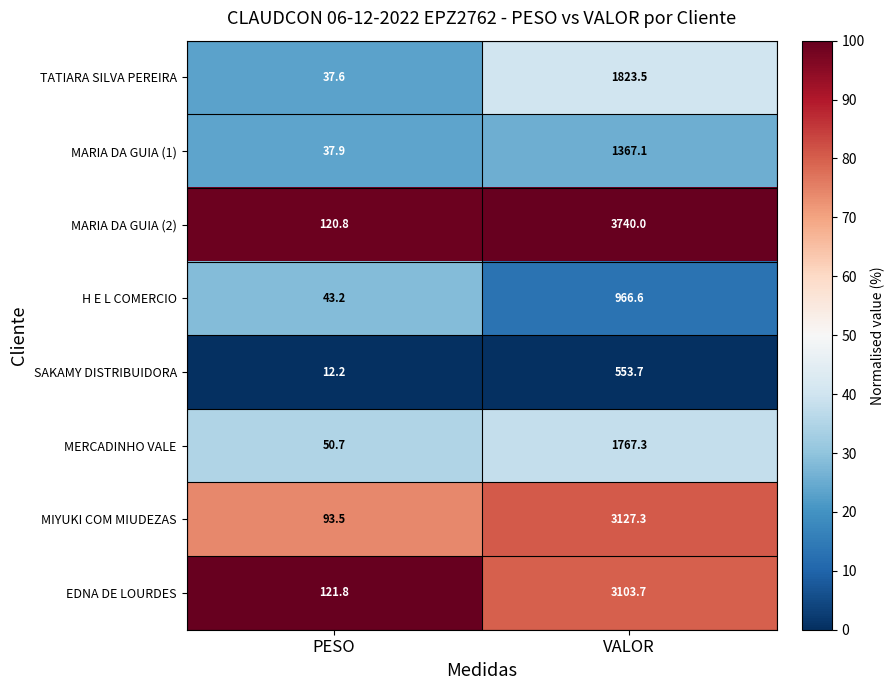

True or false: H E L COMERCIO has a value of 43.2 at PESO.

True